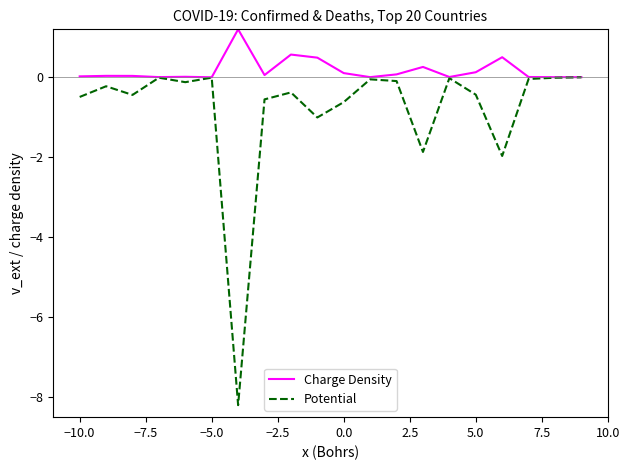

At how many categories does at least one series exceed 1?

1